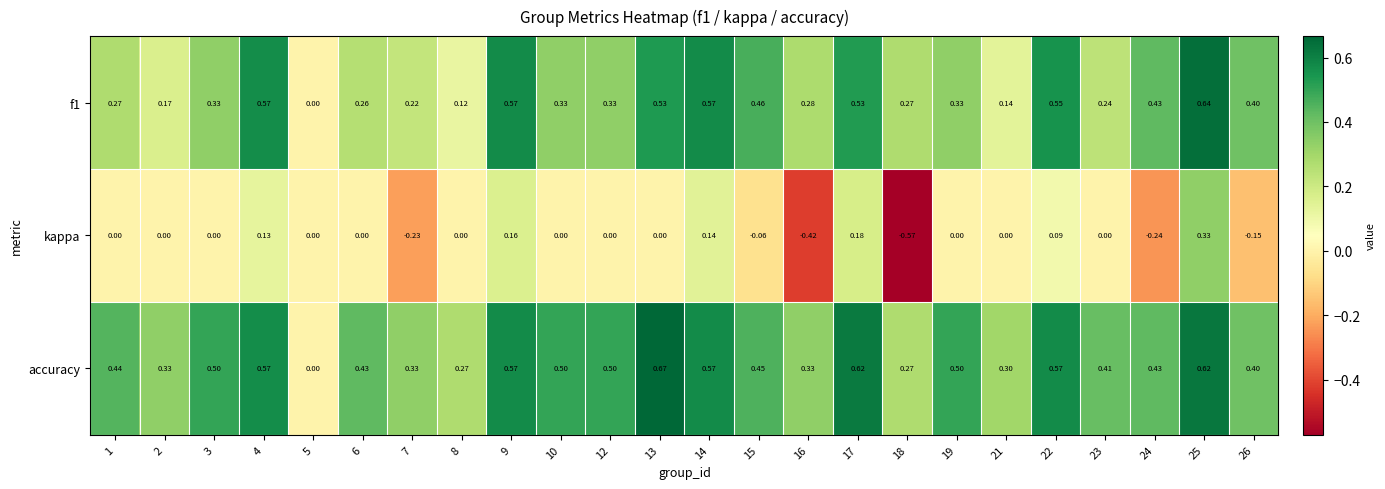

At which category does the chart reach its minimum across all series?

18